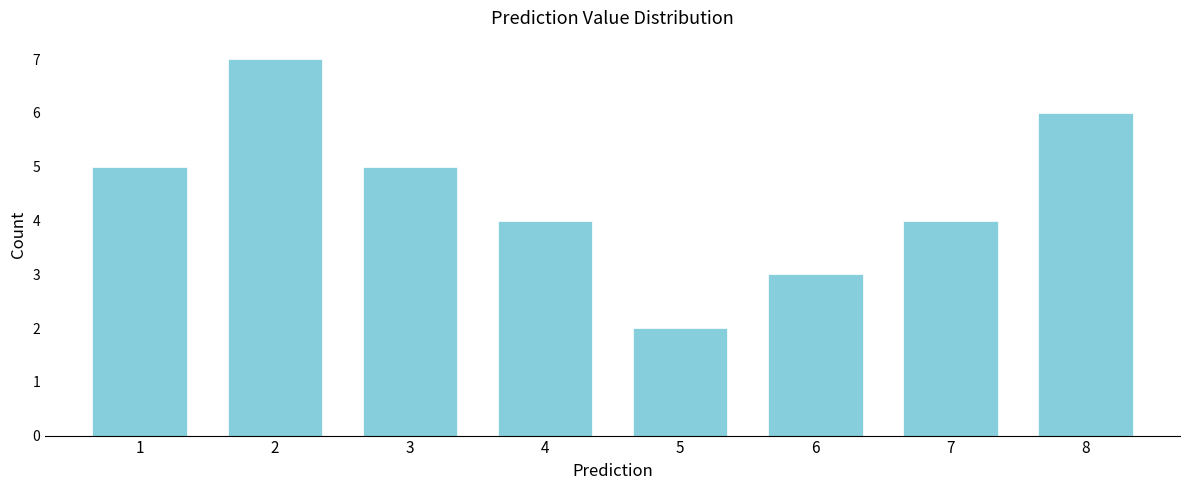

Reading left to right, what are all the values shown in this chart?

5	7	5	4	2	3	4	6